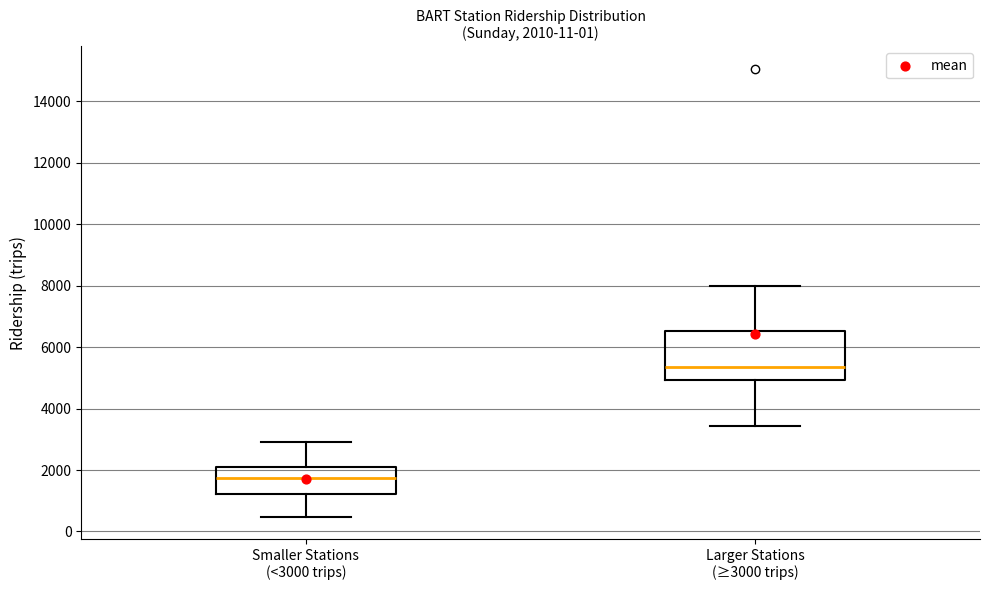

Which box's median line is the highest?

Larger Stations (≥3000 trips)